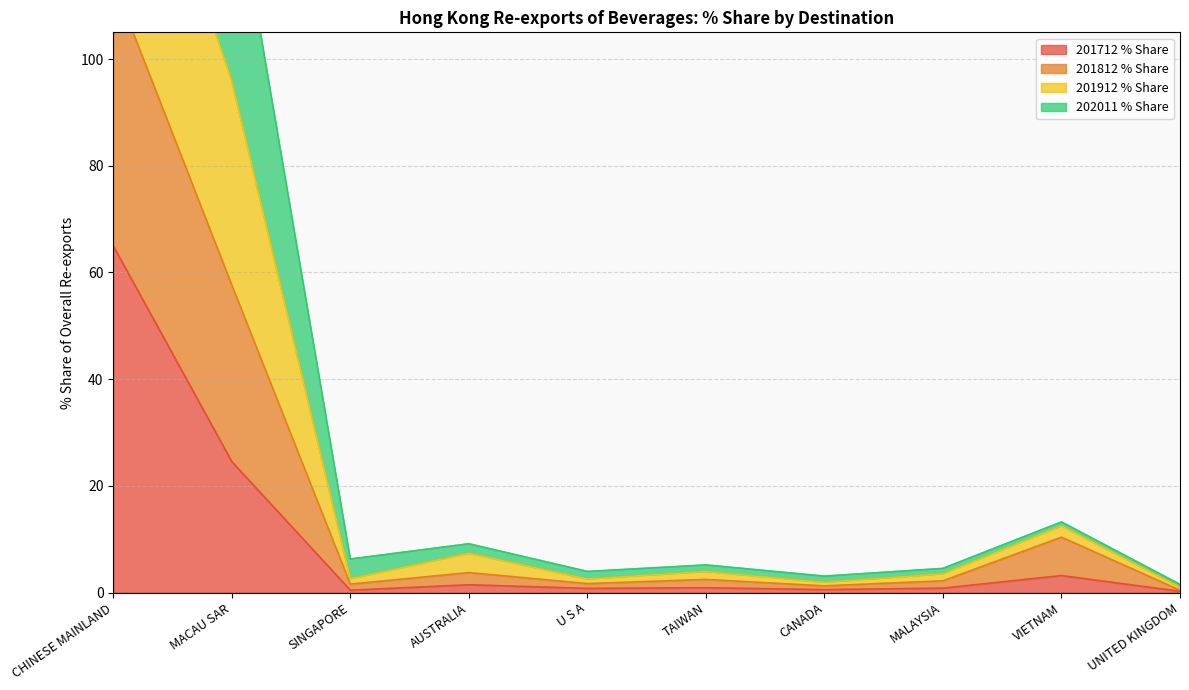

Does the chart display data point markers on the line(s)?

No